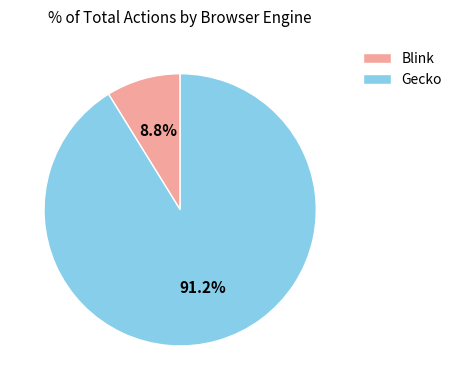

What is the majority slice?

Gecko